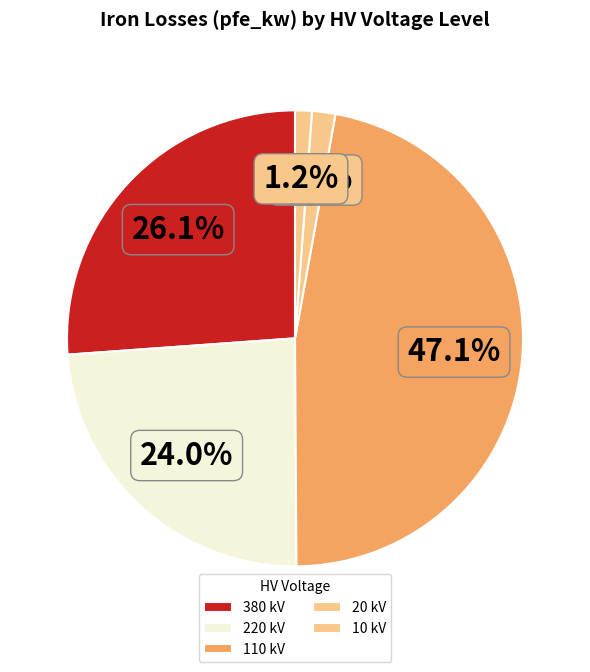

Count the number of slices in the pie.

5